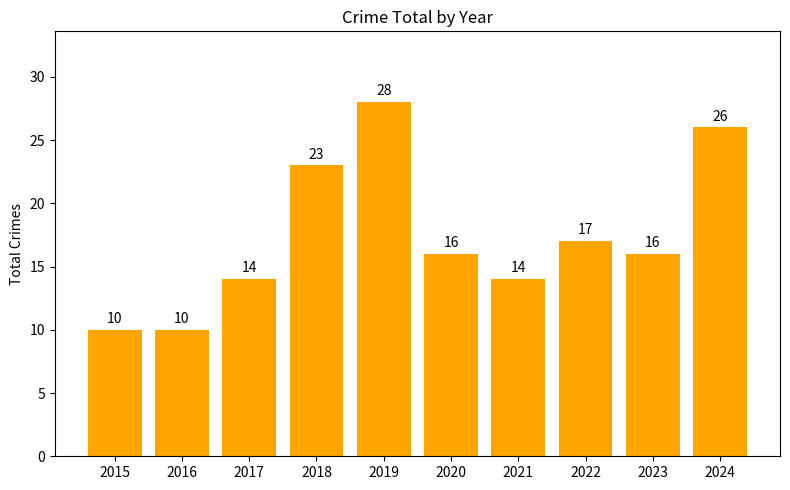

True or false: the data shows 11 at 2023.

False